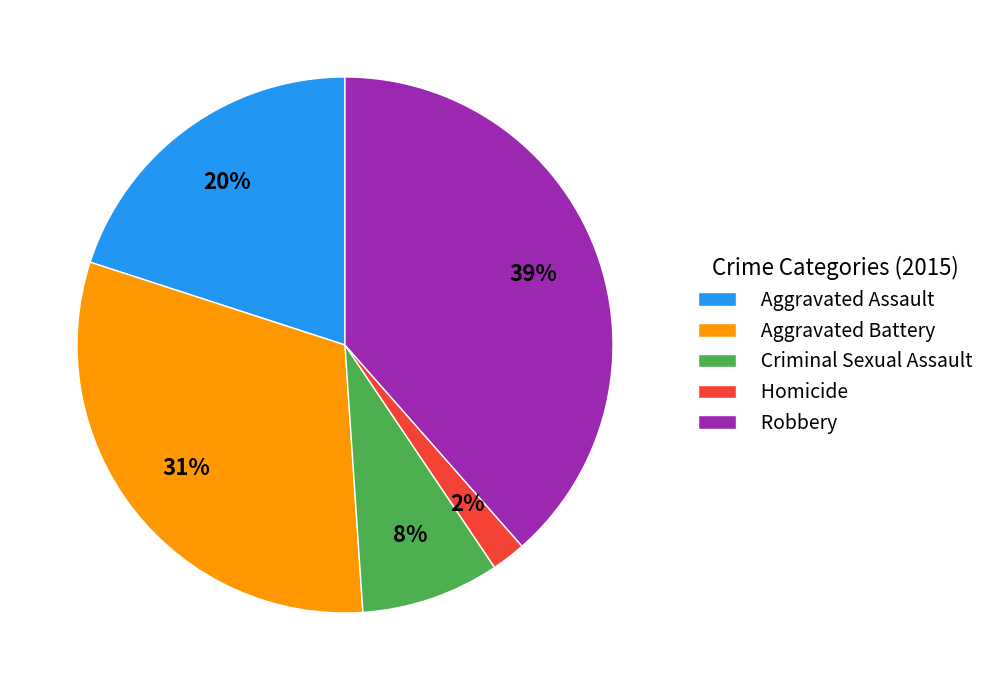

Which slice is the smallest?

Homicide